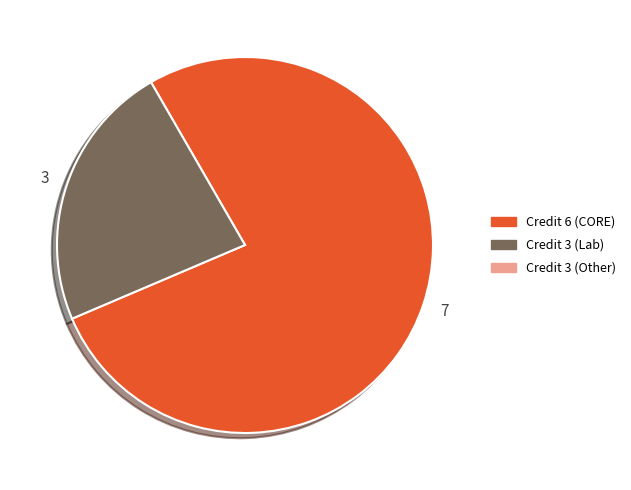

Does any single category account for the majority?

Yes